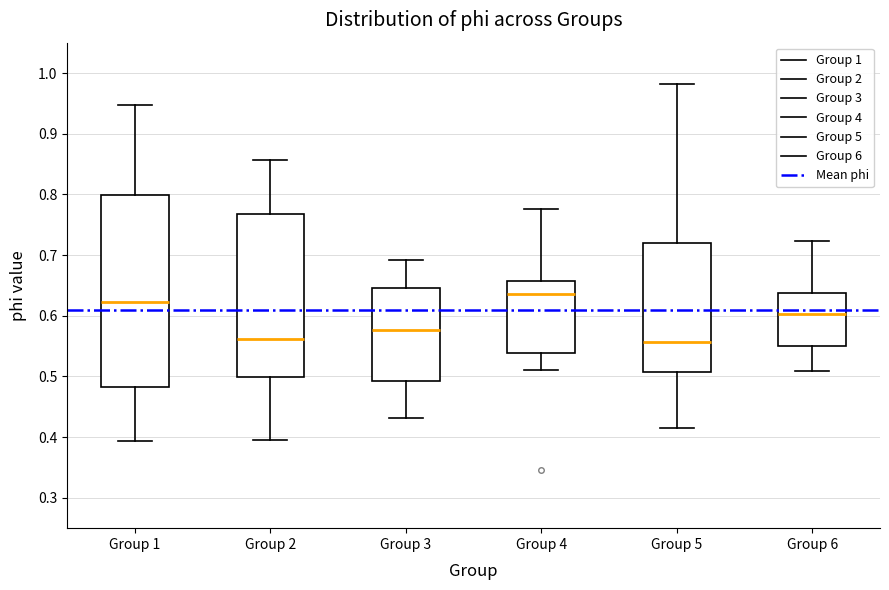

Reading left to right, read every box against the y-axis: the position of its median line, the range the box covers, and the ends of its whiskers. The values are not printed on the chart, so give them approximately, as read against the axis.

Group 1: median 0.62, box 0.48 to 0.80, whiskers 0.39 to 0.95
Group 2: median 0.56, box 0.50 to 0.77, whiskers 0.40 to 0.86
Group 3: median 0.58, box 0.49 to 0.64, whiskers 0.43 to 0.69
Group 4: median 0.64, box 0.54 to 0.66, whiskers 0.51 to 0.78
Group 5: median 0.56, box 0.51 to 0.72, whiskers 0.42 to 0.98
Group 6: median 0.60, box 0.55 to 0.64, whiskers 0.51 to 0.72